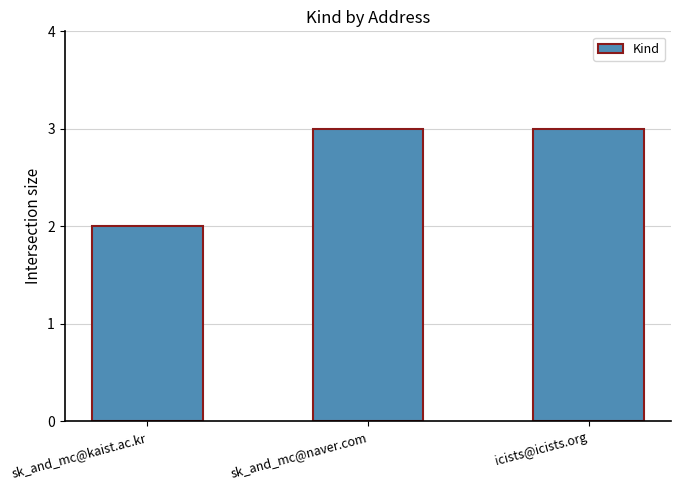

Which category has the lowest value across all series?

sk_and_mc@kaist.ac.kr